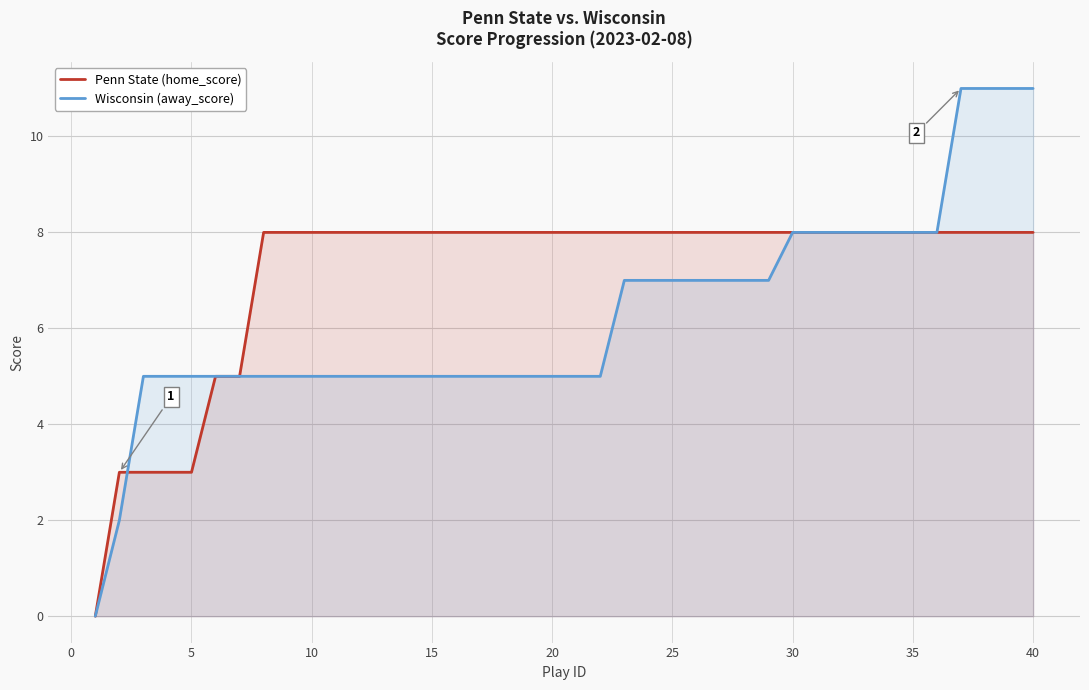

Which series has the widest spread of values?

Wisconsin (away_score)